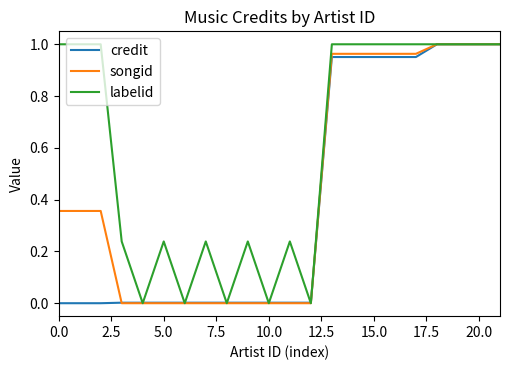

Rank the series by their average value, from lowest to highest.

credit, songid, labelid